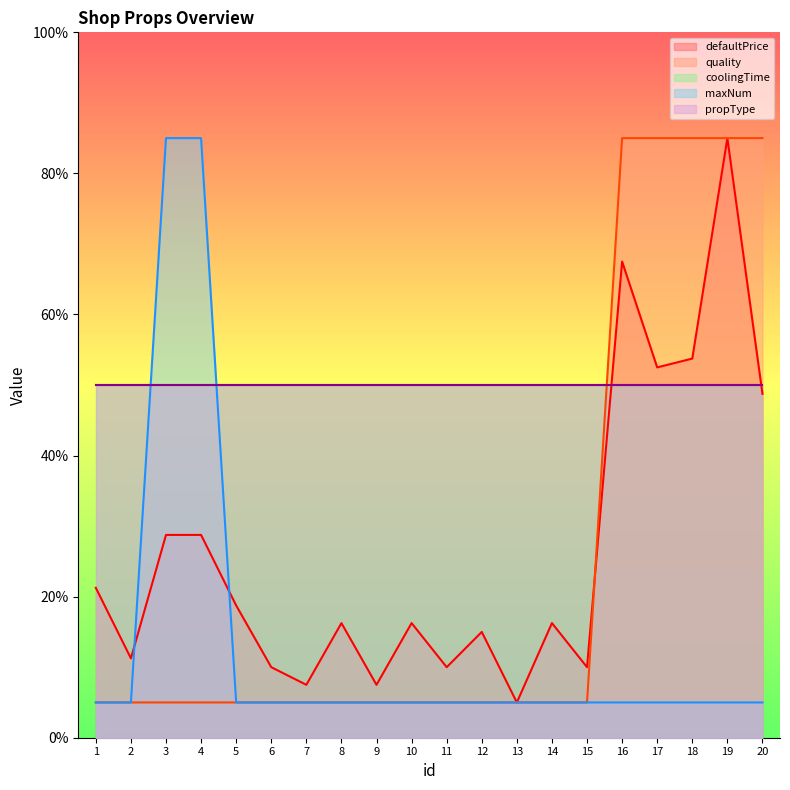

At which label is quality closest to 45?

1